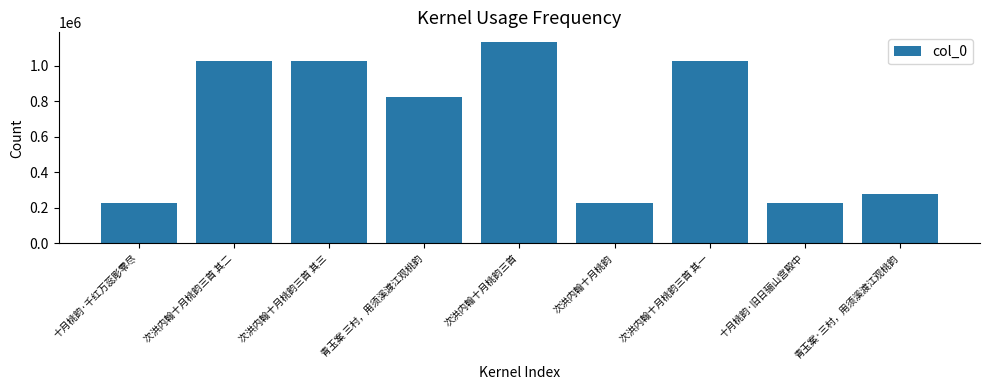

What is the minimum value shown in the chart?

226673